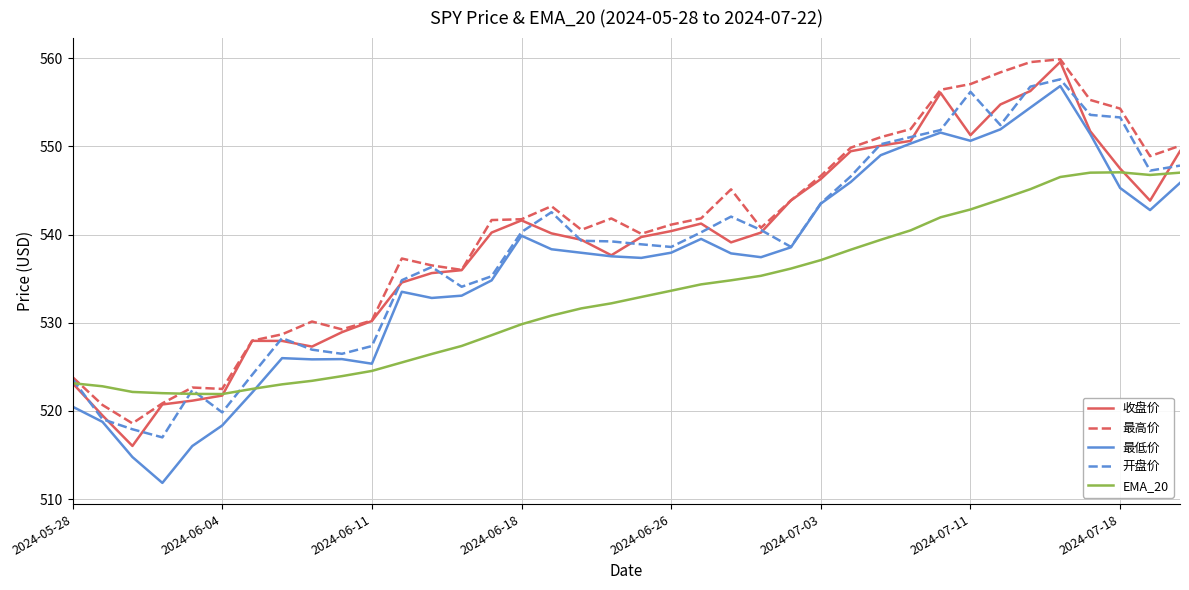

What are all the series names shown in the legend?

收盘价, 最高价, 最低价, 开盘价, EMA_20